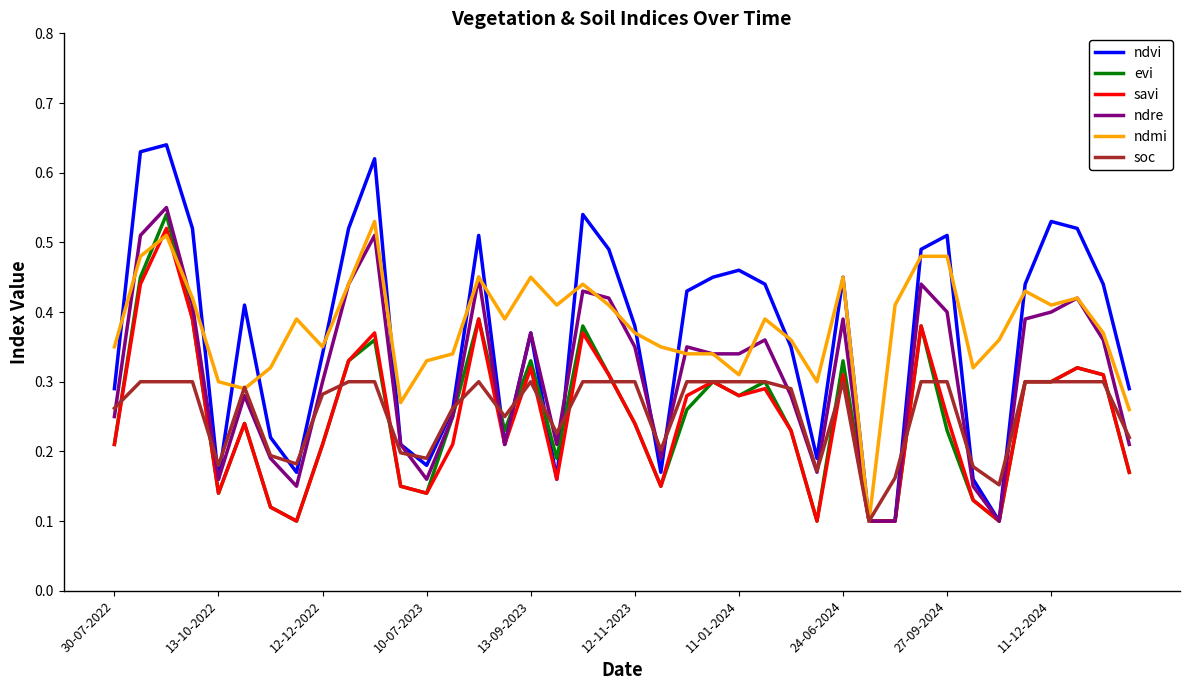

Which series has the largest range (max minus min)?

ndvi